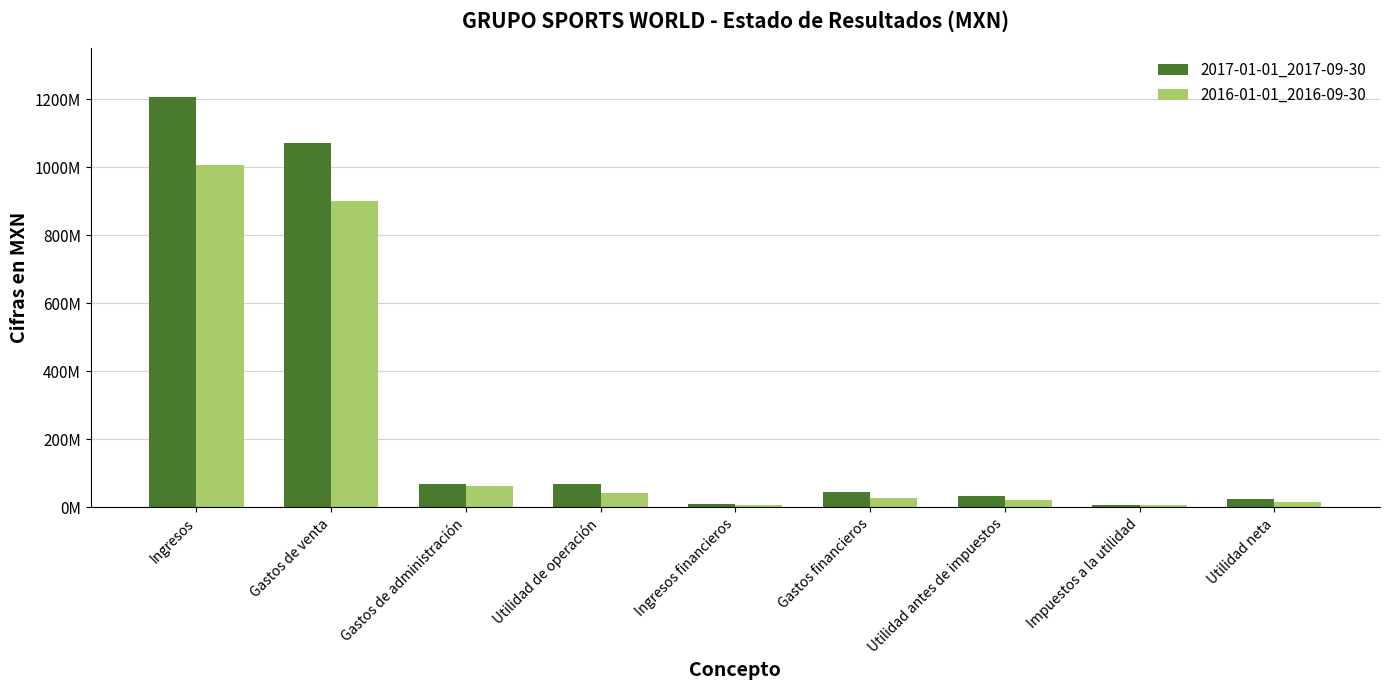

Does the chart contain stacked bars?

No